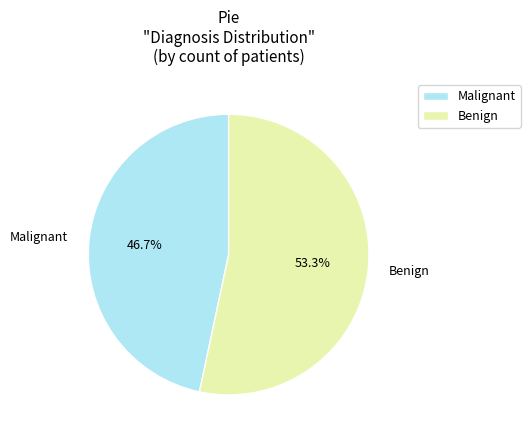

How many slices are in this pie chart?

2